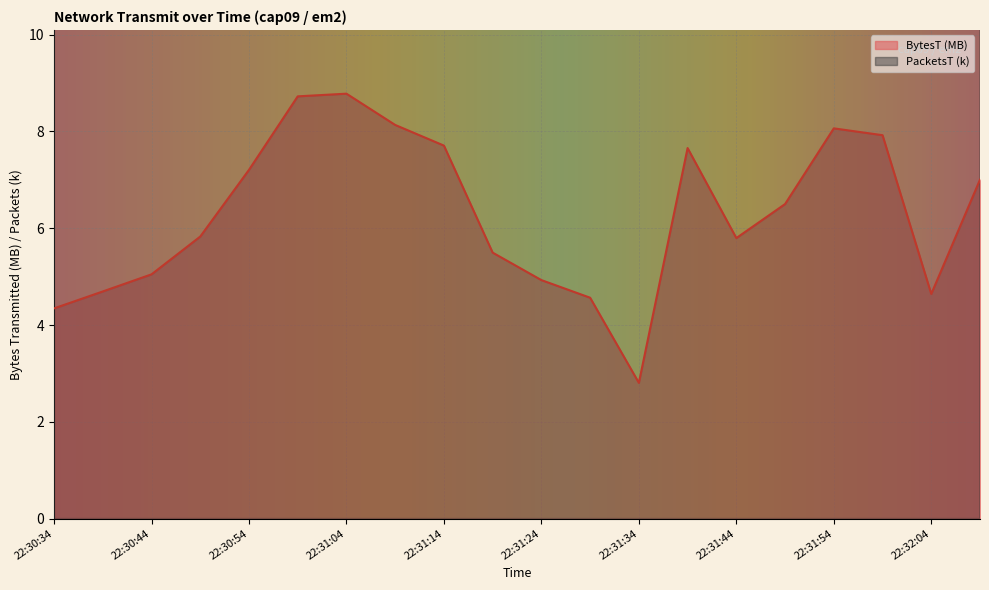

Which series changed the most between 22:30:49 and 22:31:49?

BytesT